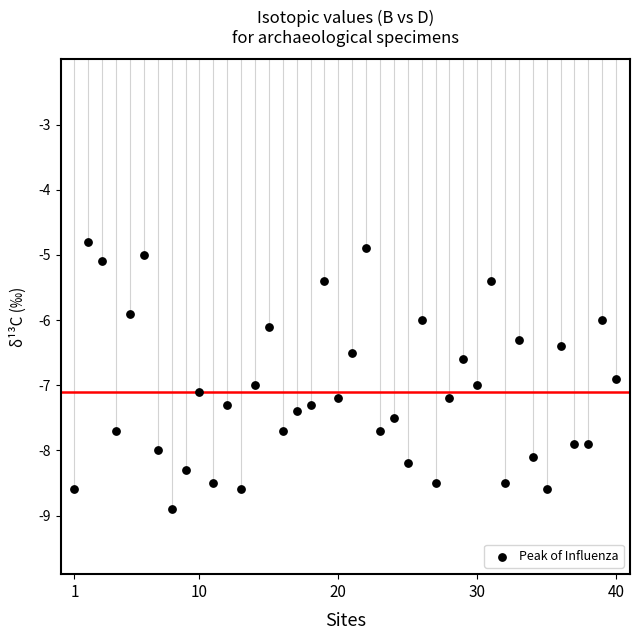

What is the range of X values (max minus min)?

39.0